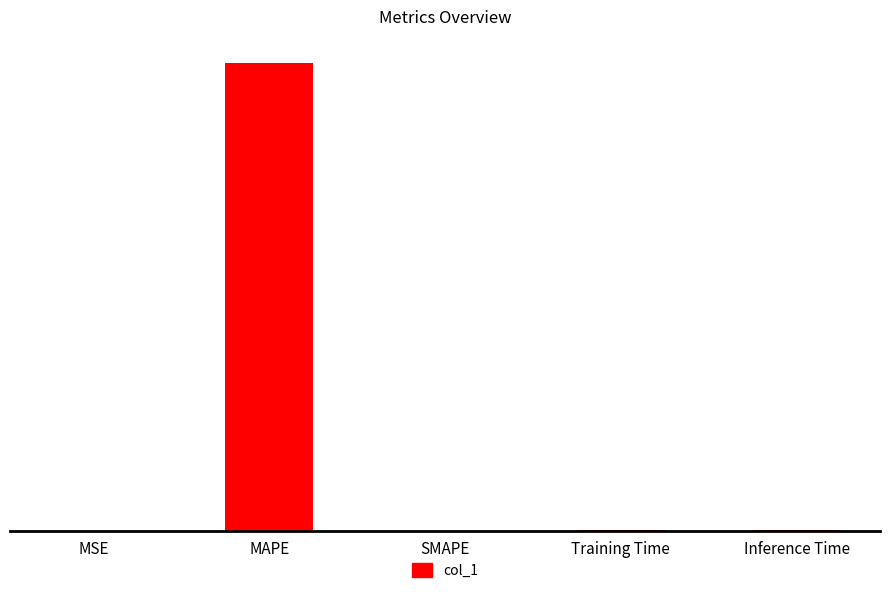

What position from the left is Training Time?

4